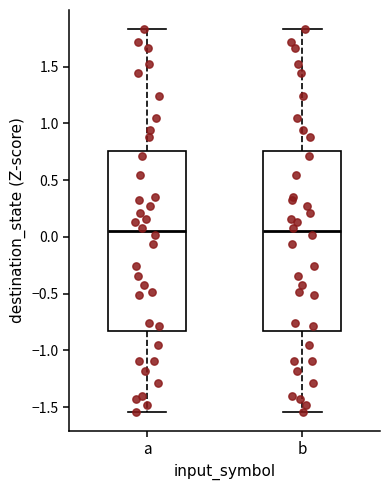

Reading left to right, transcribe this box plot: for each box, give where its median line is, the range the box spans, and where its two whiskers end, as read against the y-axis. The values are not printed on the chart, so give them approximately, as read against the axis.

a: median 0.05, box -0.85 to 0.75, whiskers -1.55 to 1.85
b: median 0.05, box -0.85 to 0.75, whiskers -1.55 to 1.85